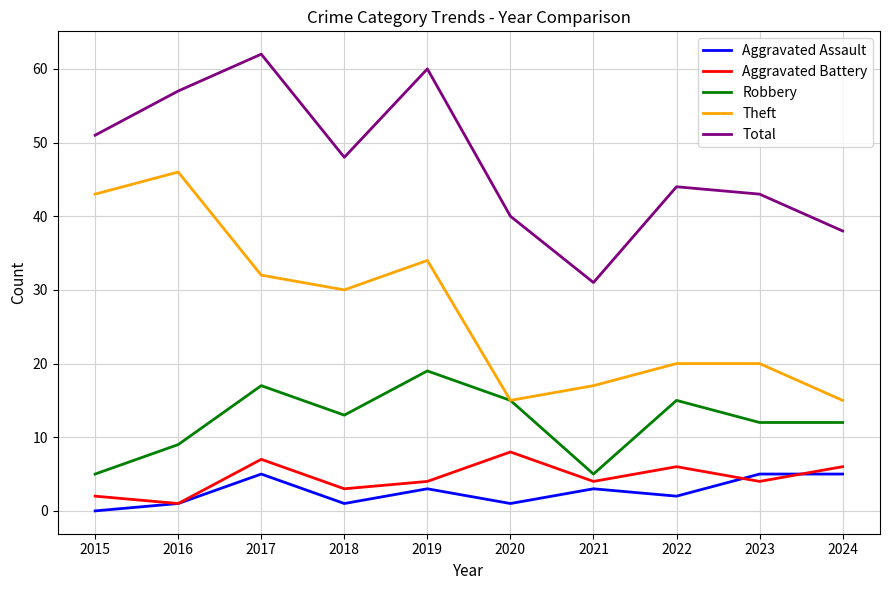

True or false: Robbery has more than 1 interior local peaks.

True